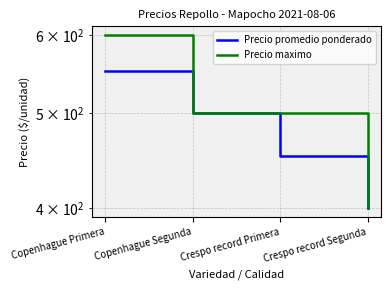

At which label does Precio promedio ponderado reach its peak?

Copenhague Primera